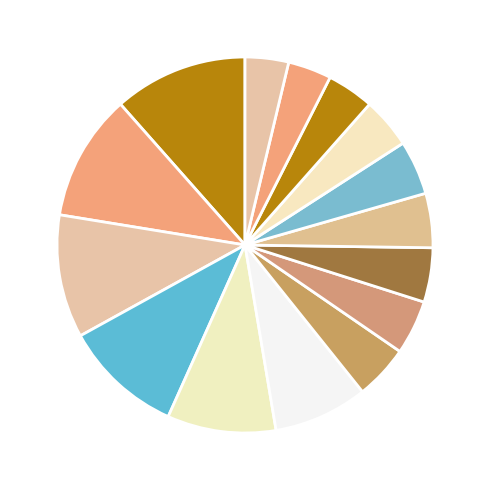

Count the number of slices in the pie.

15